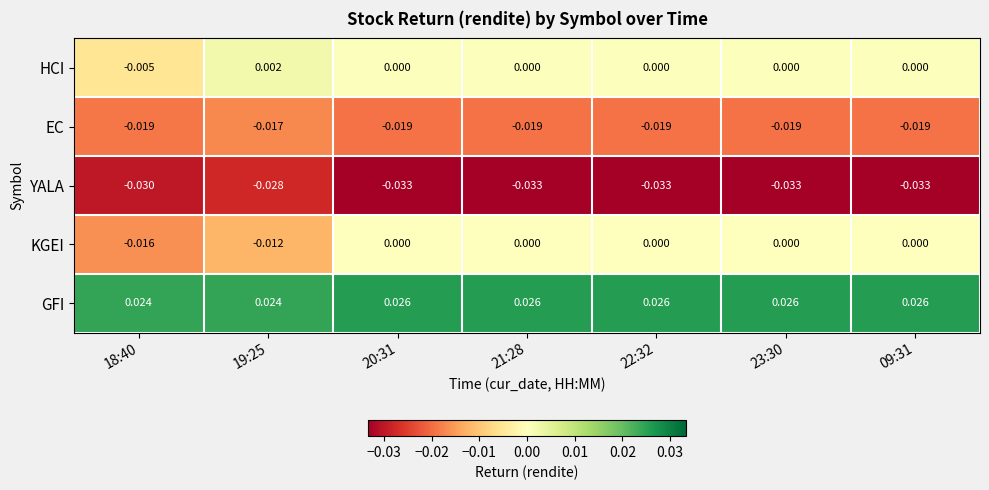

Which series has the widest spread of values?

KGEI